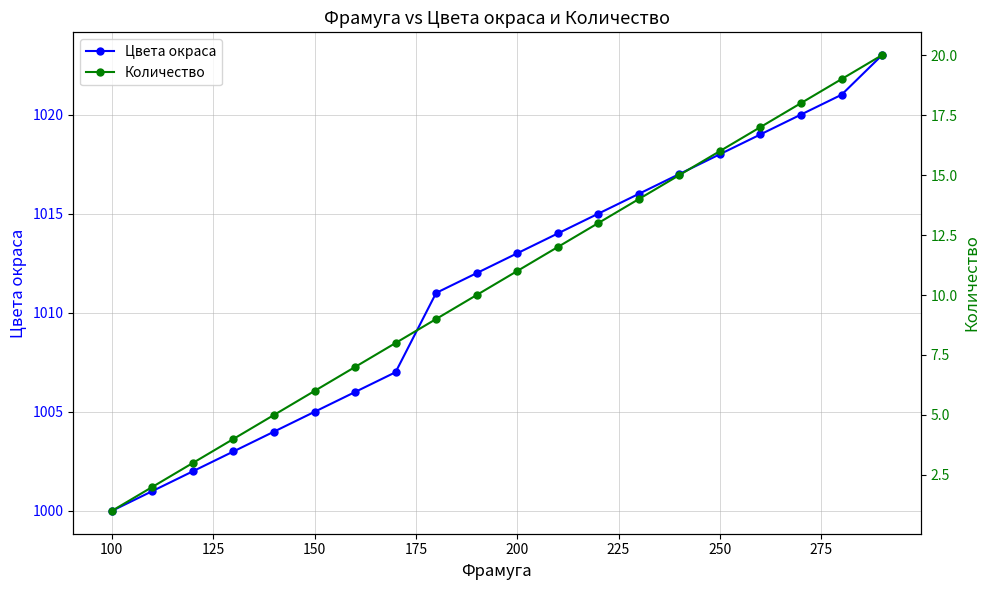

True or false: Цвета окраса has more than 0 interior local peaks.

False